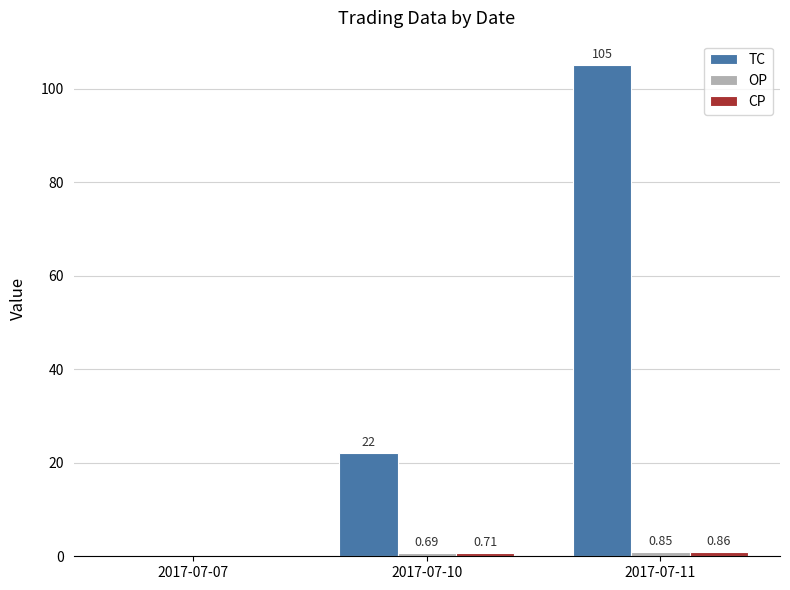

At which category is the sum across all series the highest?

2017-07-11